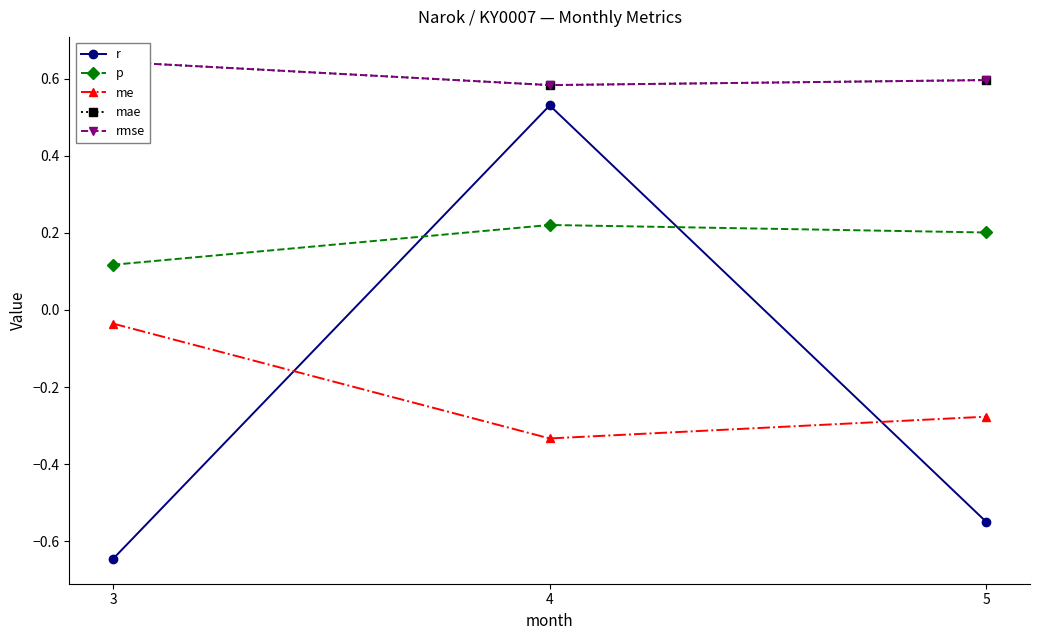

What is the lowest value of the r series?

-0.6